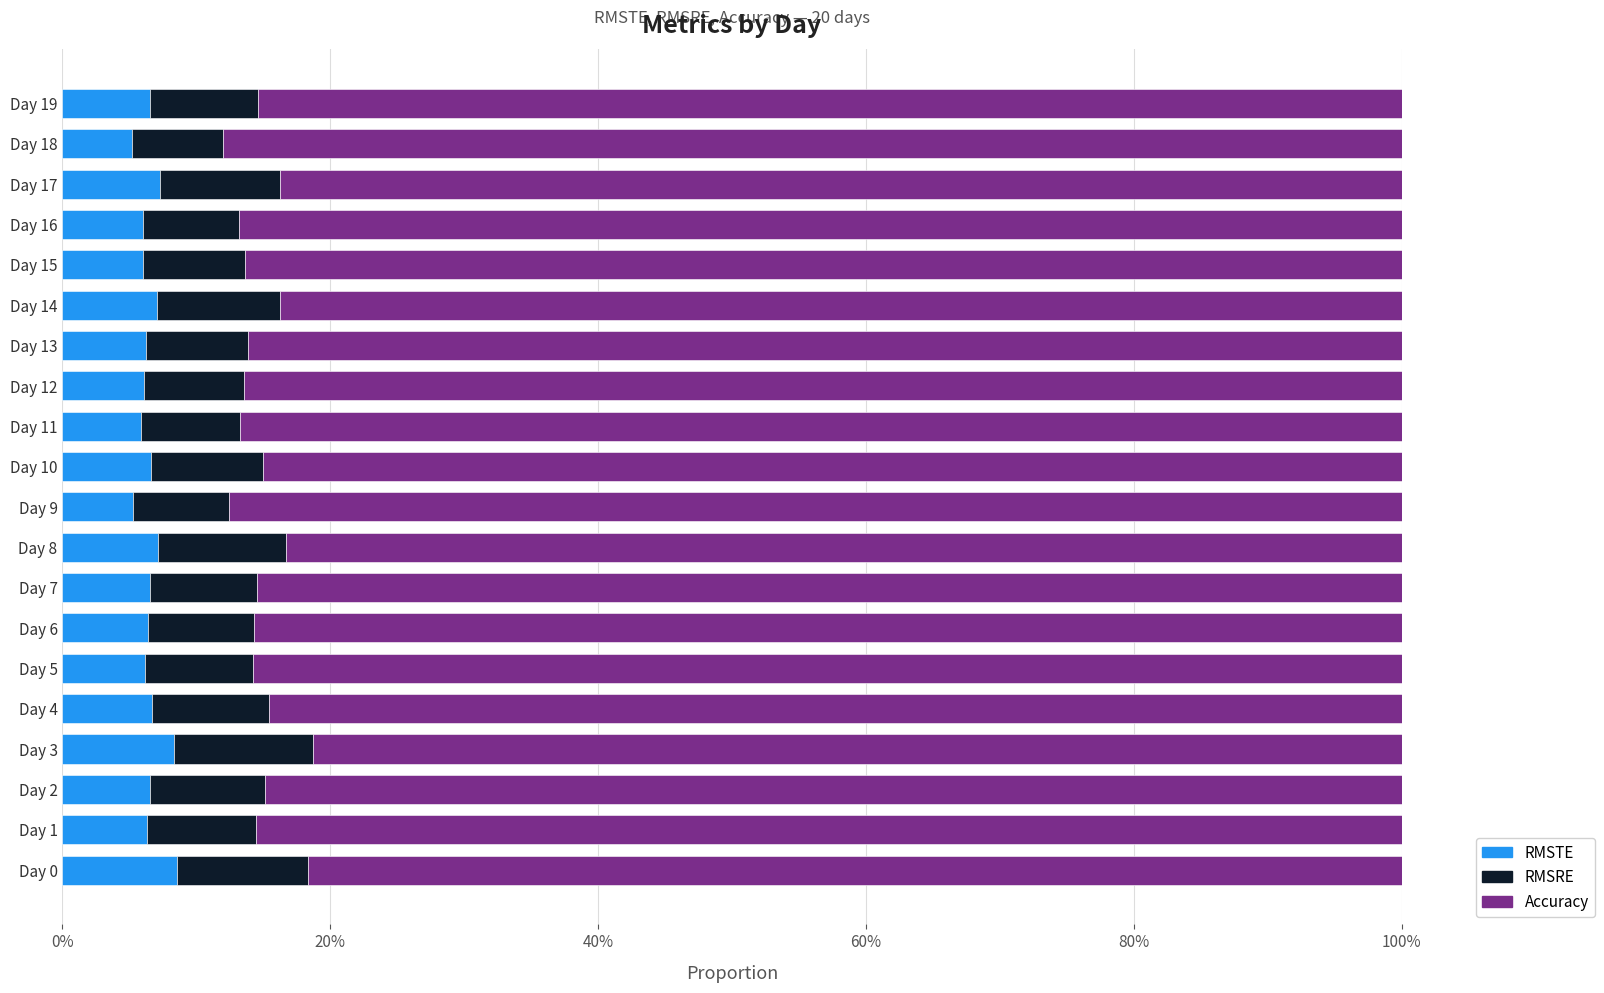

What is the value of the RMSRE bar at the 1st from the left?

0.1